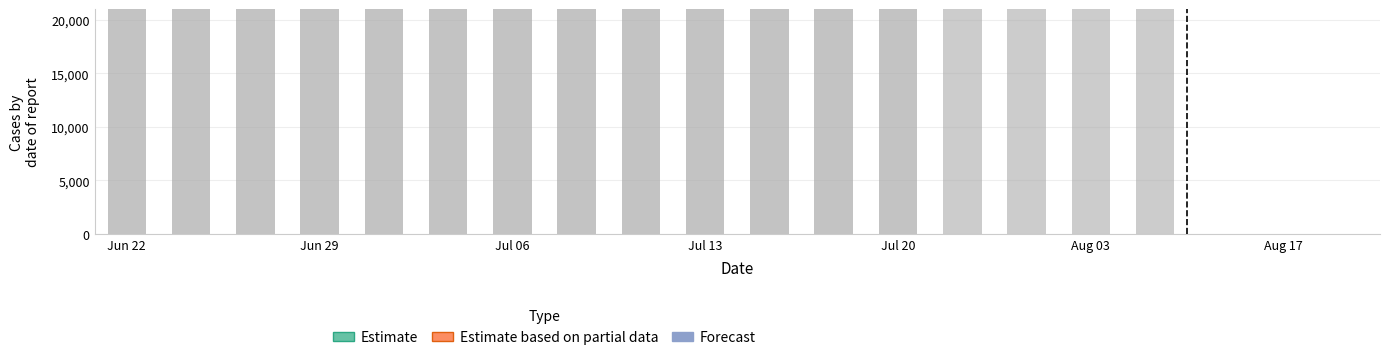

Rank the categories by value from lowest to highest.

Jun 29, Jul 06, Jul 13, Jun 22